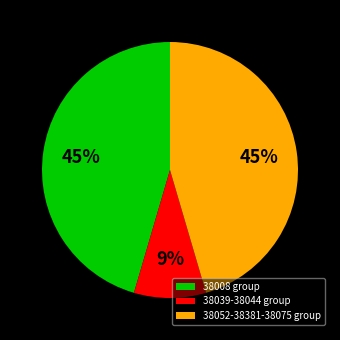

To the nearest percent, what is the combined percentage of 38039-38044 group and 38008 group?

55%